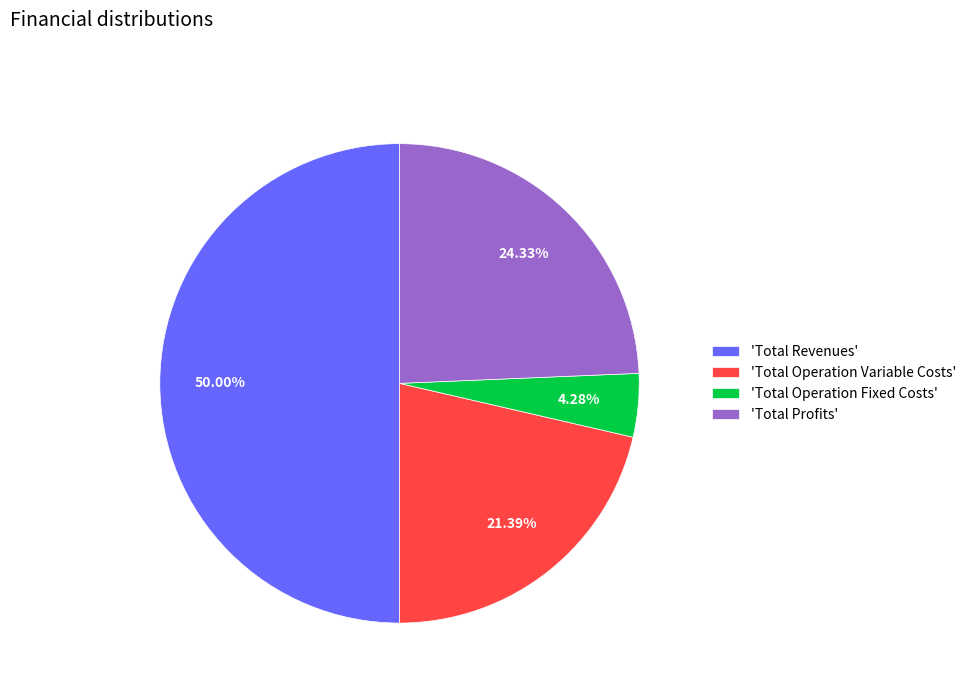

Do 'Total Profits' and 'Total Operation Variable Costs' together represent more than half of the pie?

No